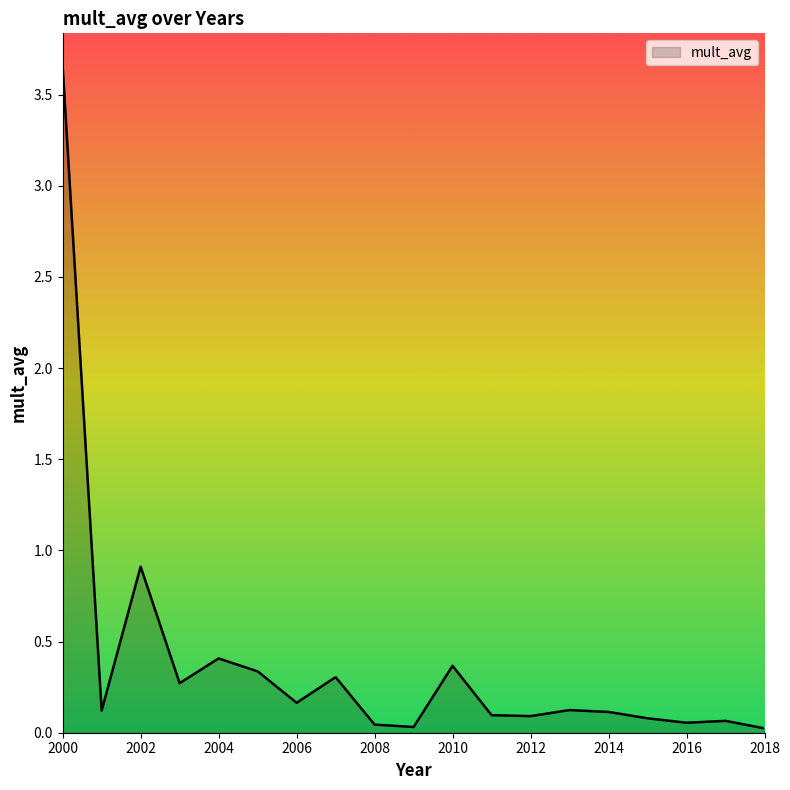

What is the difference between the maximum and minimum values?

3.6